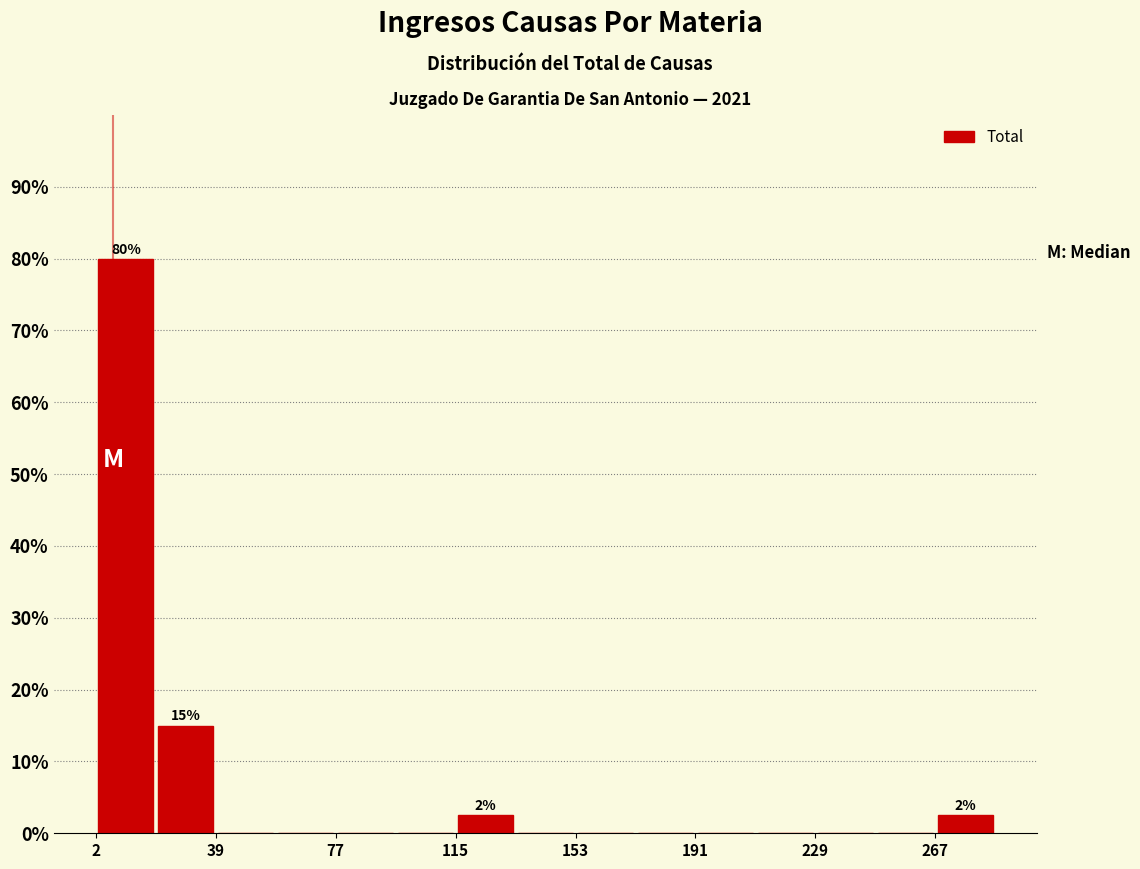

Around what value on the x-axis is the tallest bar? Give the approximate position of its centre, as read against the axis.

10